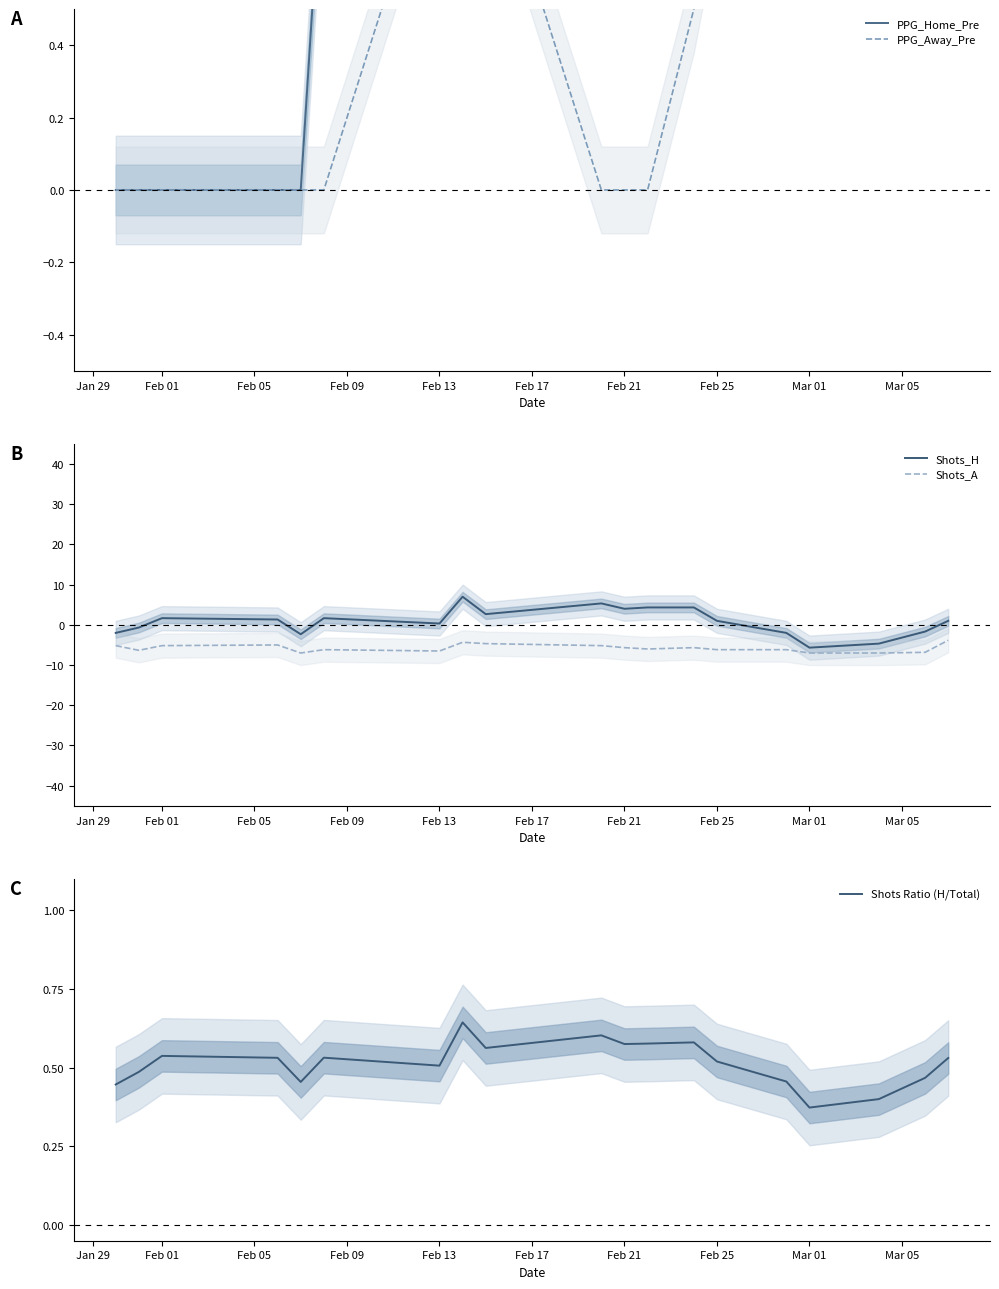

What are all the series names shown in the legend?

PPG_Home_Pre, PPG_Away_Pre, Shots_H, Shots_A, Shots Ratio (H/Total)